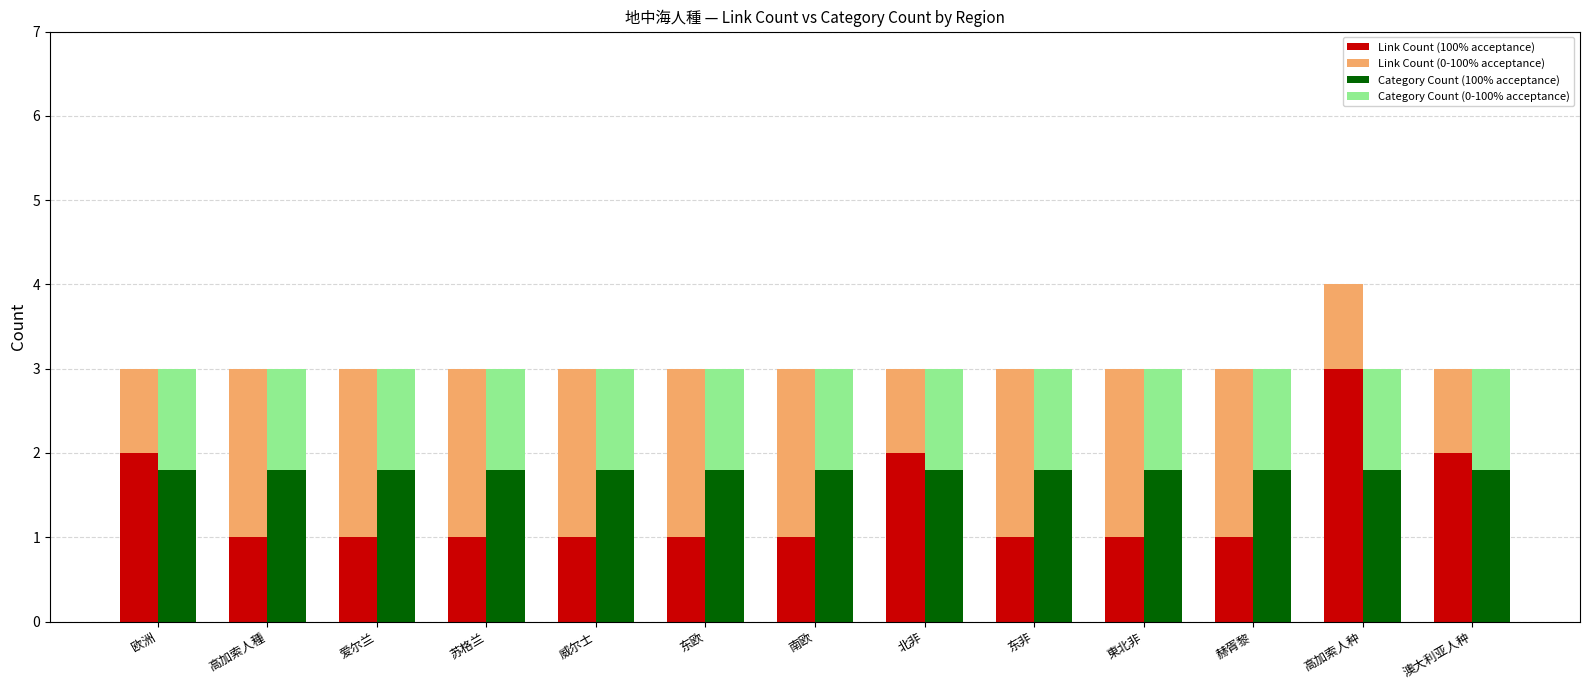

Reading right to left, transcribe all the data shown in this chart.

Link Count (100% acceptance): 2.0	4.0	1.0	1.0	1.0	2.0	1.0	1.0	1.0	1.0	1.0	1.0	2.0
Link Count (0-100% acceptance): 1.0	-1.0	2.0	2.0	2.0	1.0	2.0	2.0	2.0	2.0	2.0	2.0	1.0
Category Count (100% acceptance): 1.8	1.8	1.8	1.8	1.8	1.8	1.8	1.8	1.8	1.8	1.8	1.8	1.8
Category Count (0-100% acceptance): 1.2	1.2	1.2	1.2	1.2	1.2	1.2	1.2	1.2	1.2	1.2	1.2	1.2